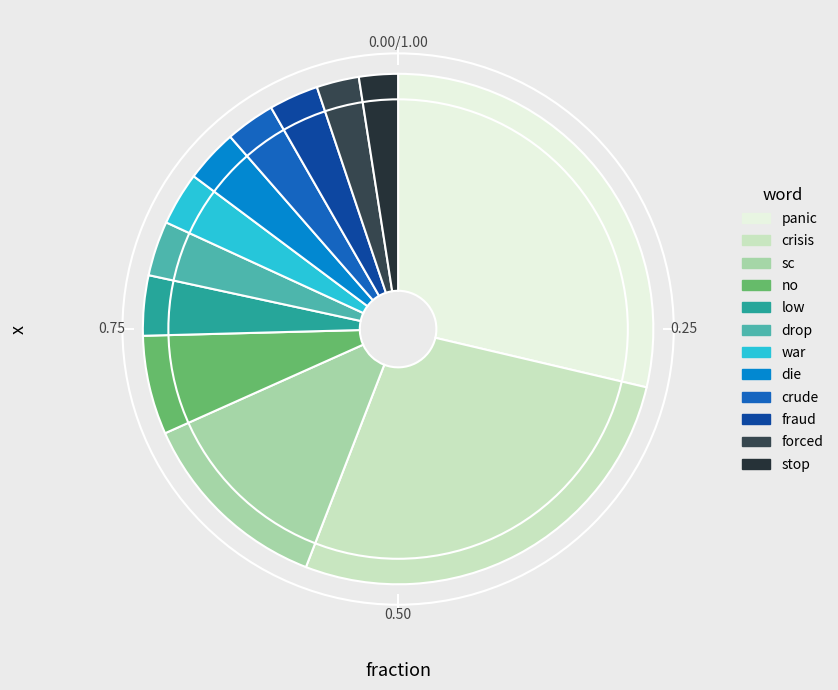

Count the number of slices in the pie.

12